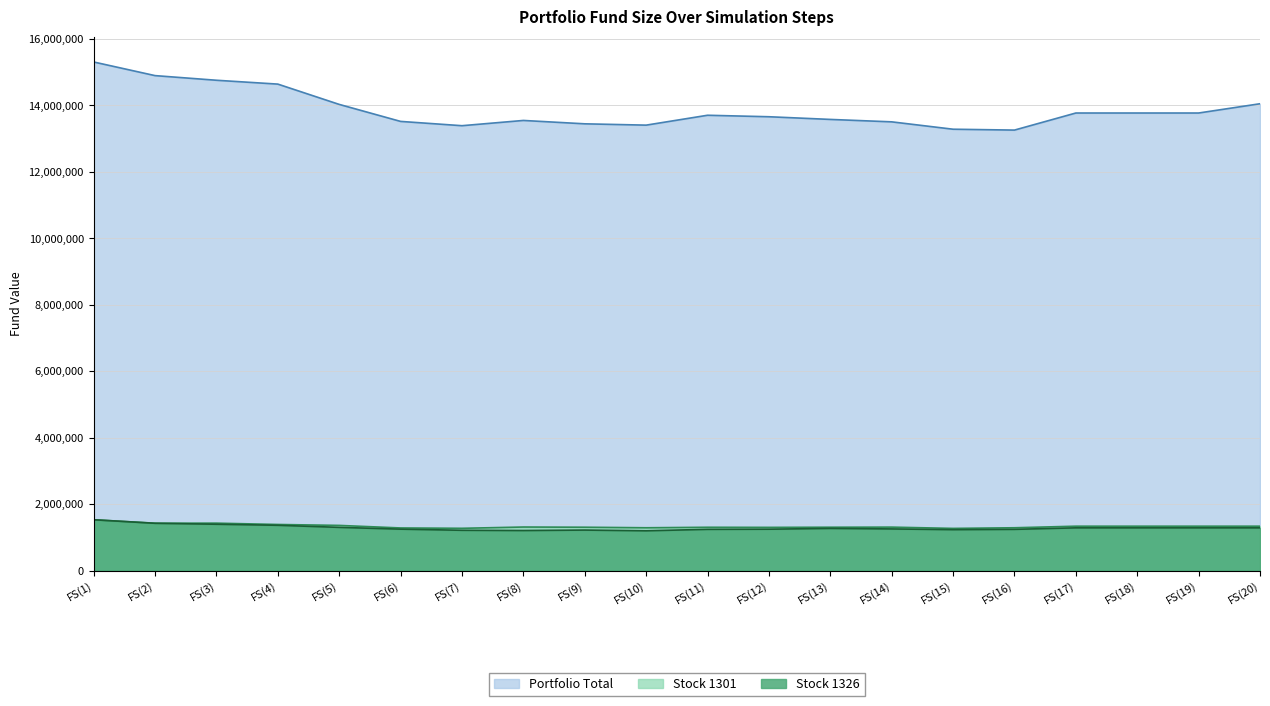

Which has a higher value, FS(18) or FS(4)?

FS(4)